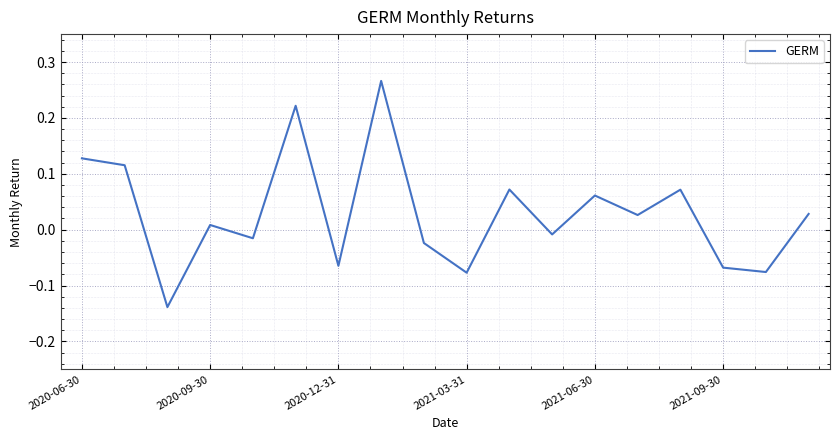

Does the chart have visible grid lines?

Yes